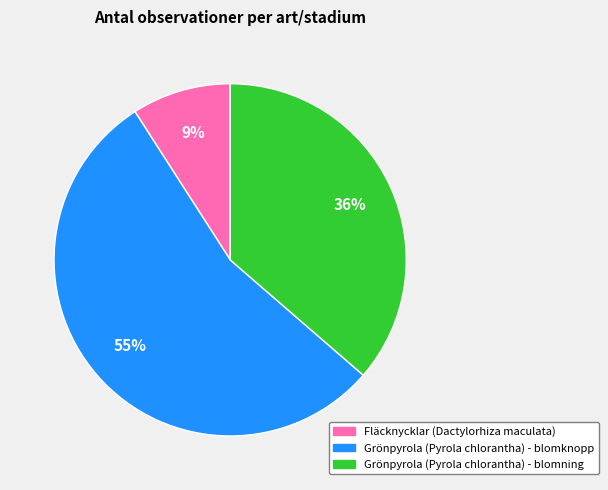

Rank the categories by value from highest to lowest.

Grönpyrola (Pyrola chlorantha) - blomknopp, Grönpyrola (Pyrola chlorantha) - blomning, Fläcknycklar (Dactylorhiza maculata)